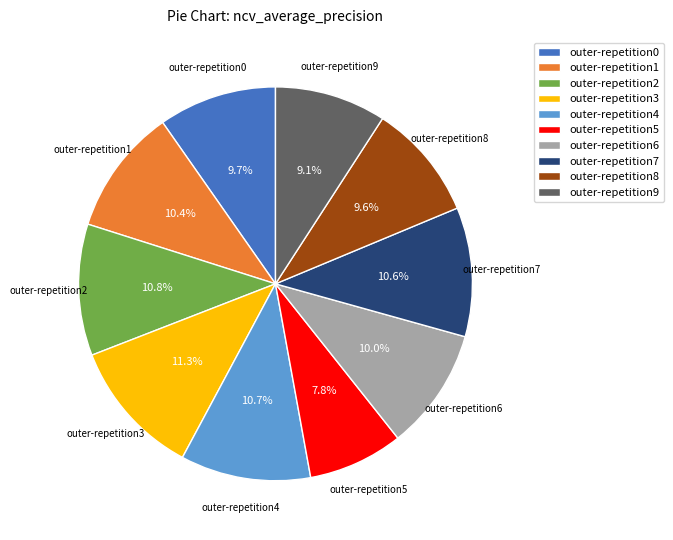

What percentage is NOT represented by outer-repetition7?

89.4%